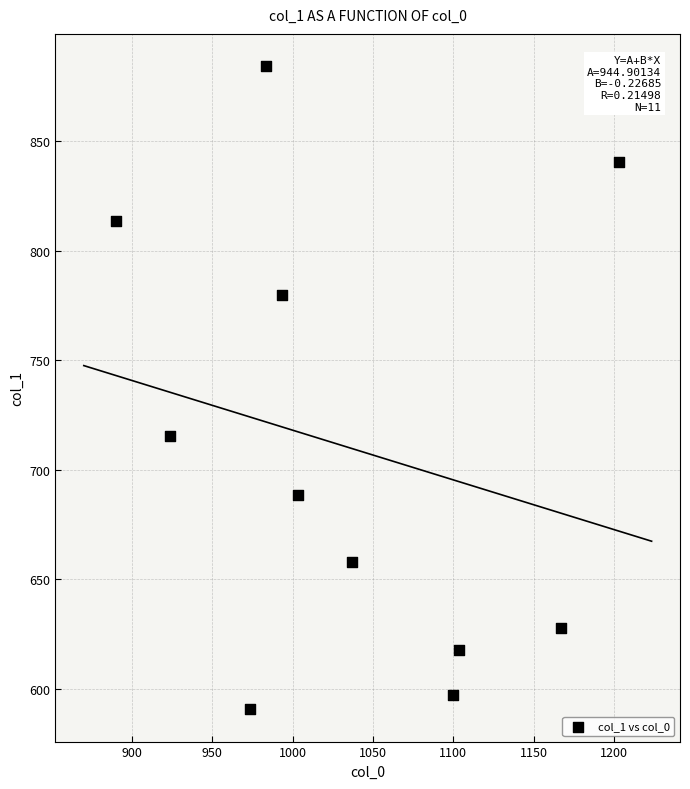

What is the range of X values (max minus min)?

313.3